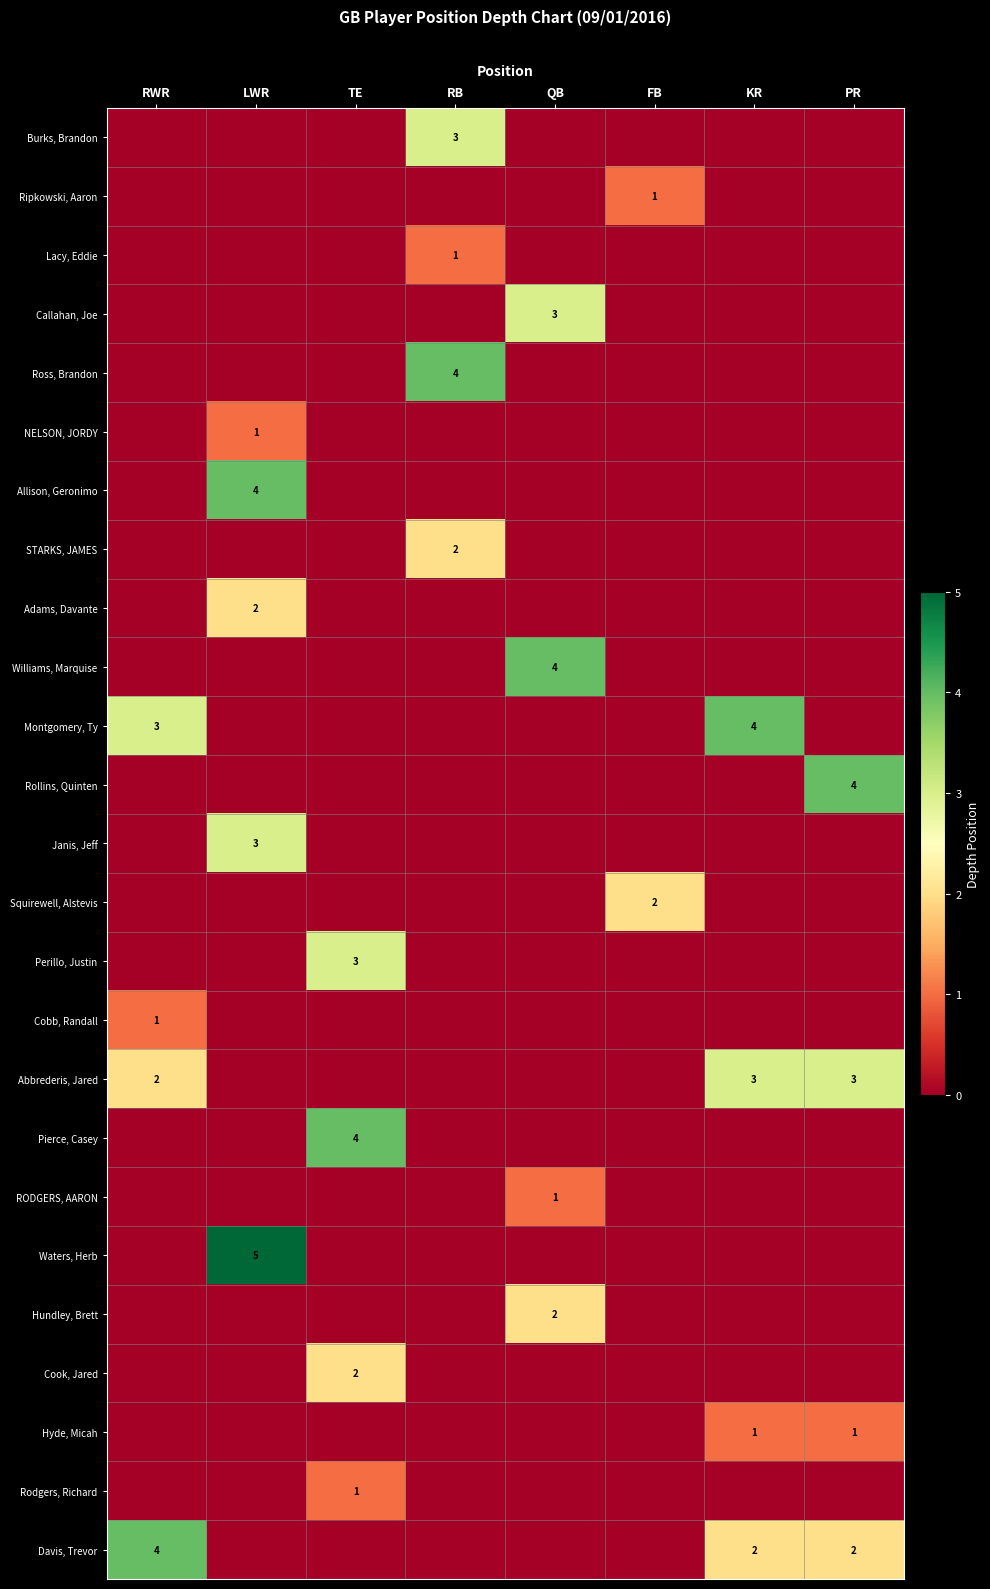

How many series are shown in this chart?

25